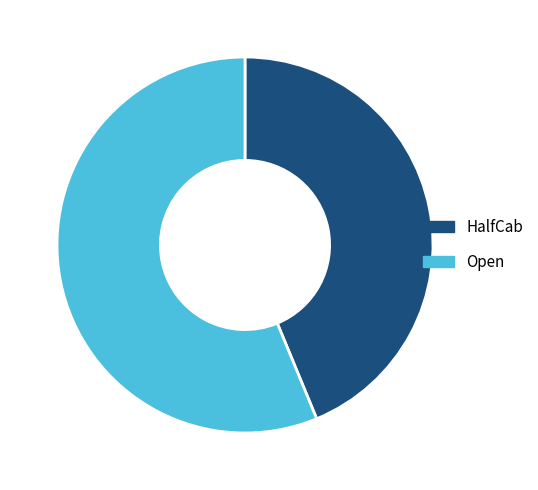

How many segments does this pie chart have?

2